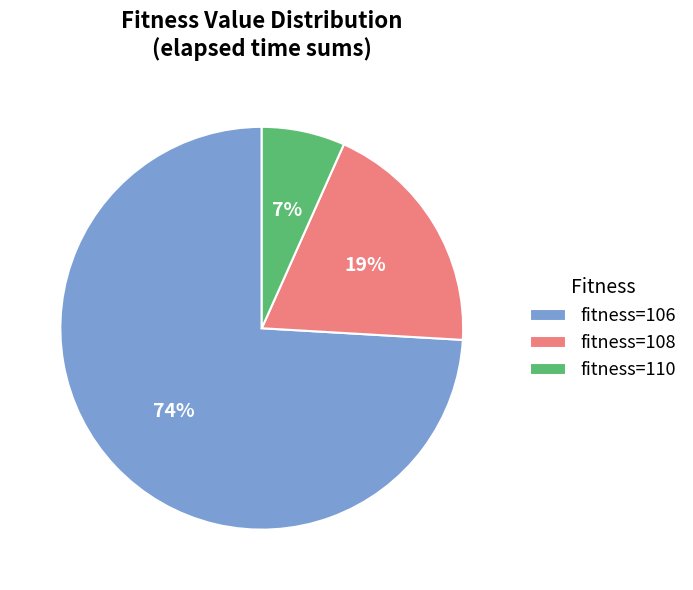

What percentage is the fitness=108 slice, to the nearest percent?

19%